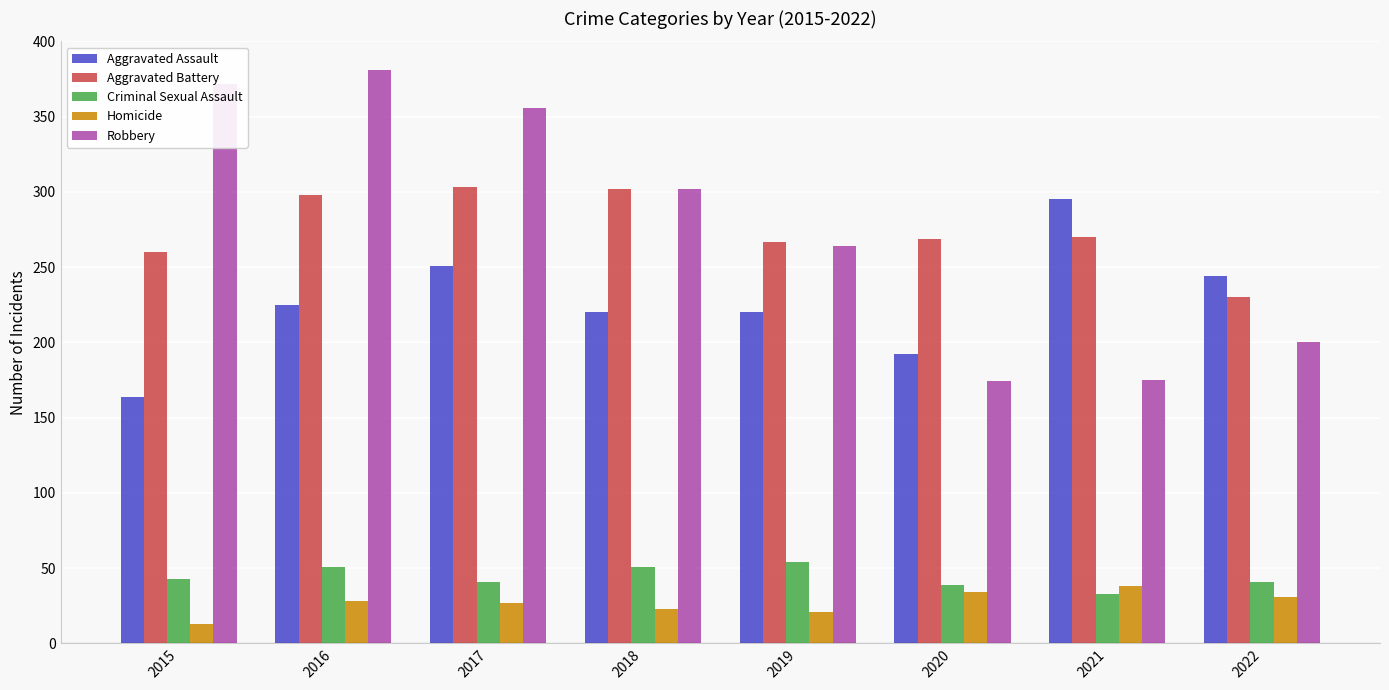

How many series are shown in this chart?

5